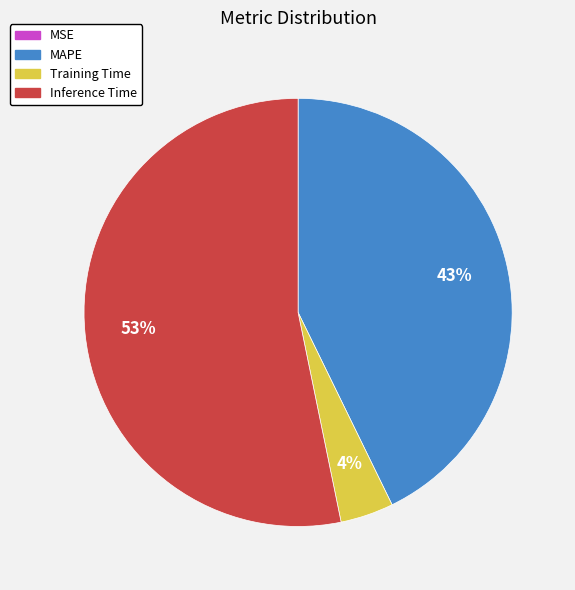

To the nearest percent, what is the average slice percentage?

25%